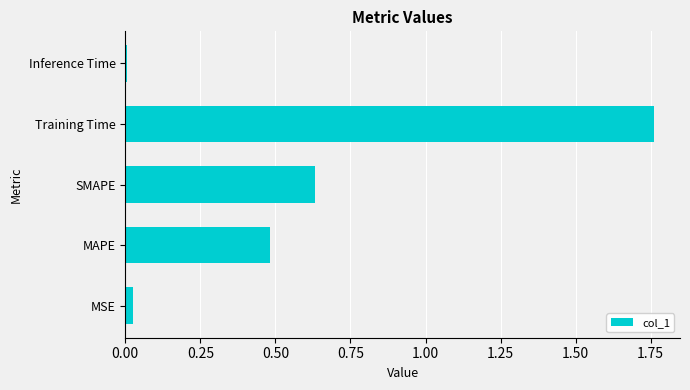

What is the sum of all values?

2.9